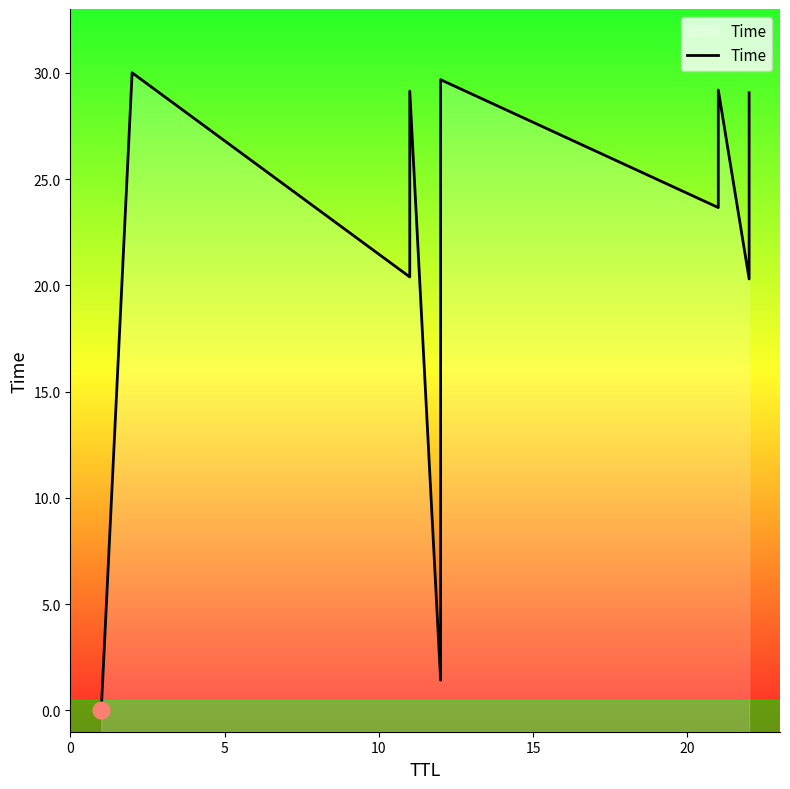

Is it true that the value at 0 is 0.0?

False